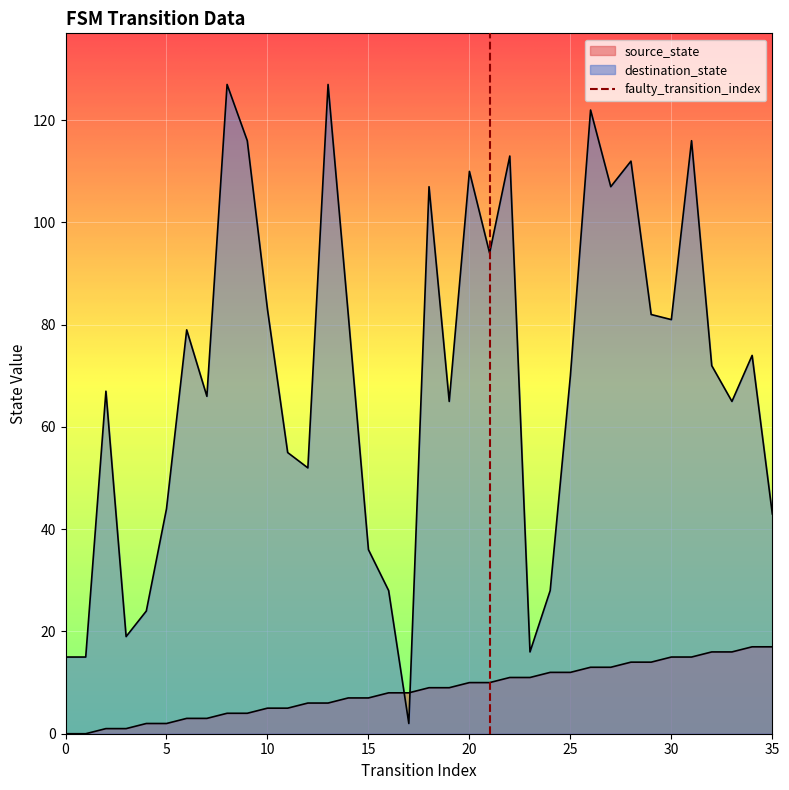

True or false: source_state and destination_state intersect in this chart.

True